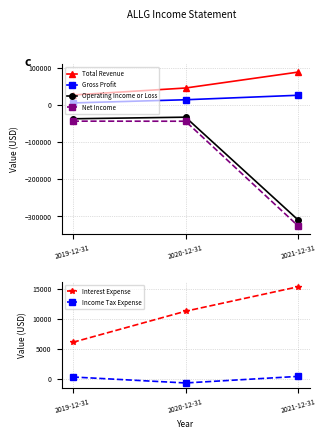

What is the difference between the highest and lowest values at 2019-12-31?

70400